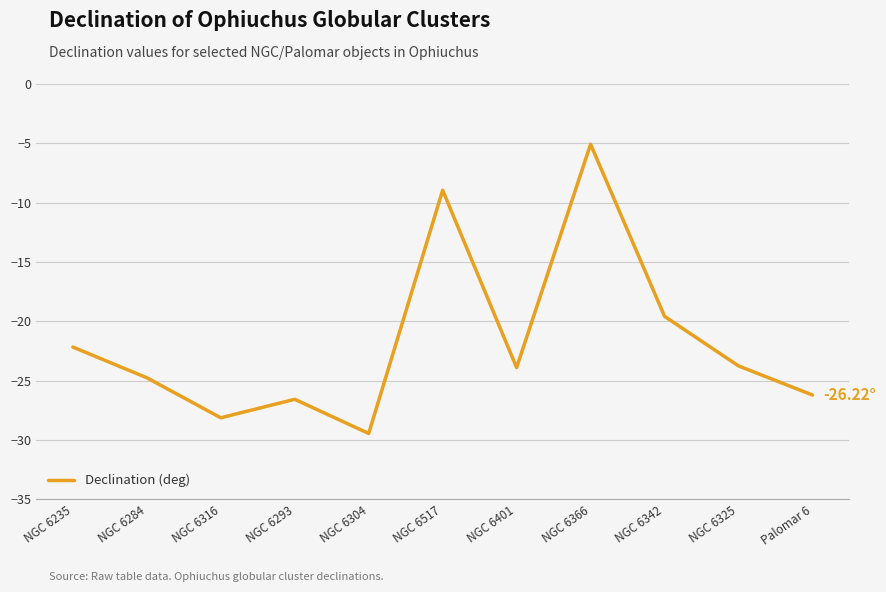

At which category does the chart reach its peak across all series?

NGC 6366